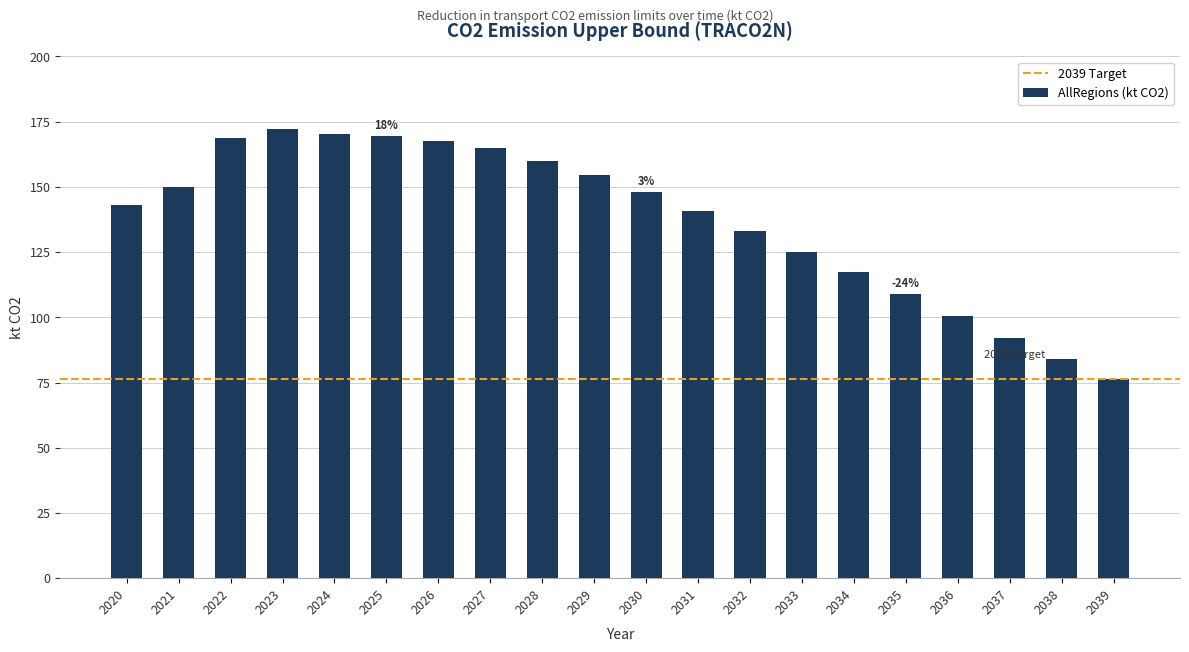

What is the value of the 9th bar from the left?

159.7